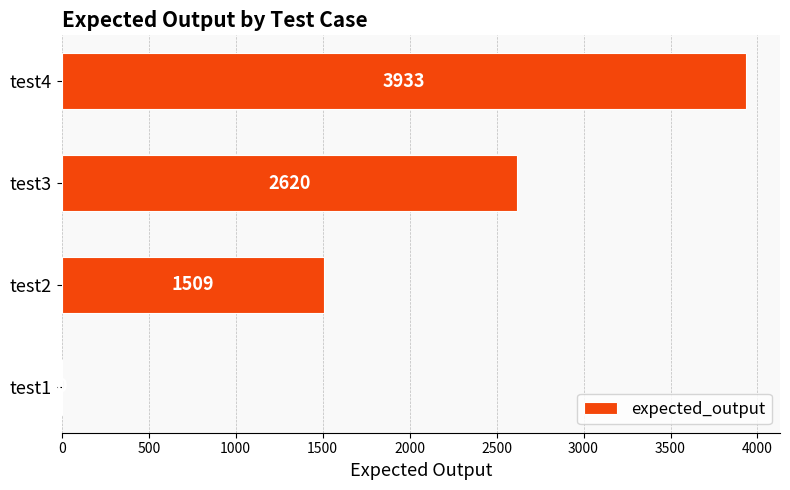

How many values are between 1509 and 3933?

3